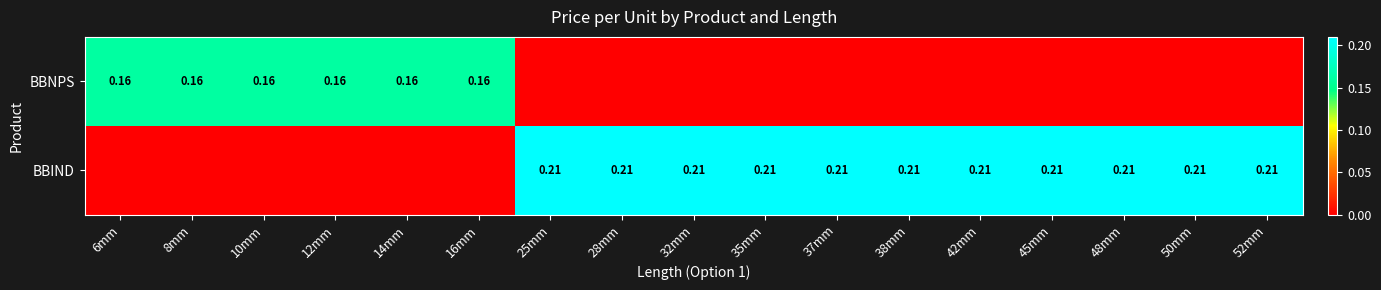

Which series has the largest total across all categories?

BBIND